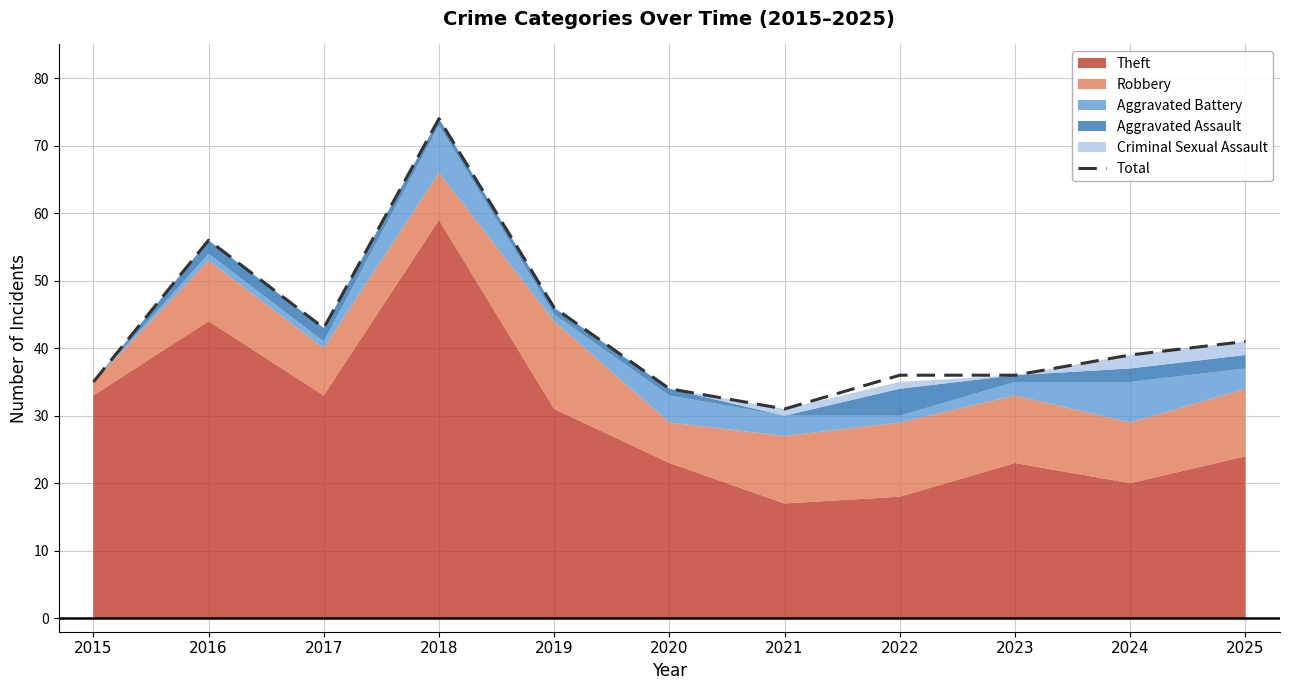

What is the value of the 11th point from the left?

41